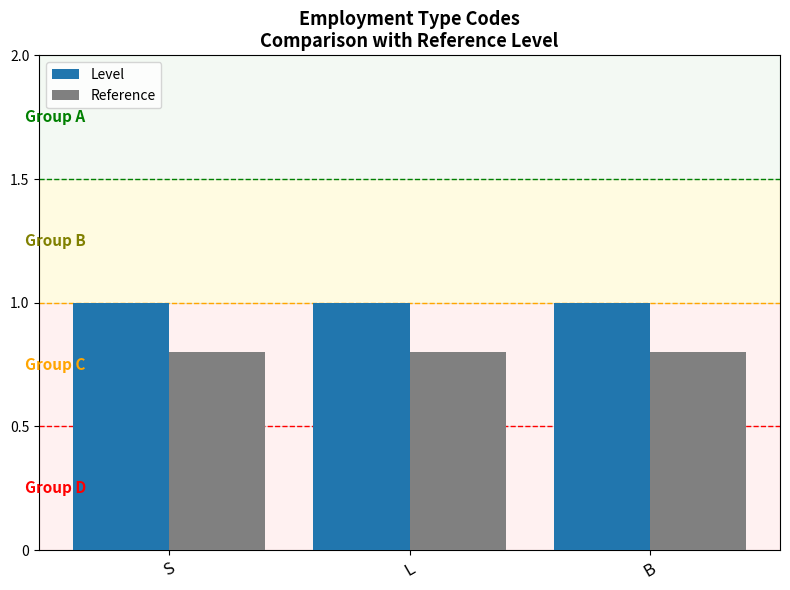

The value of Level at S is 1.0. True or false?

True